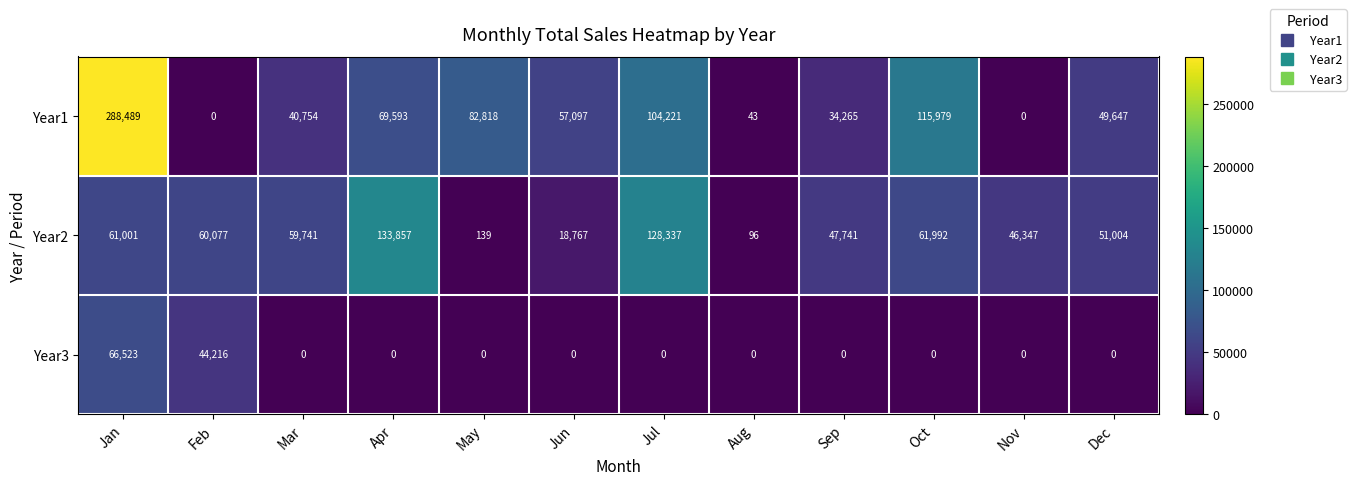

The Year1 series shows 34265 at Sep. True or false?

True